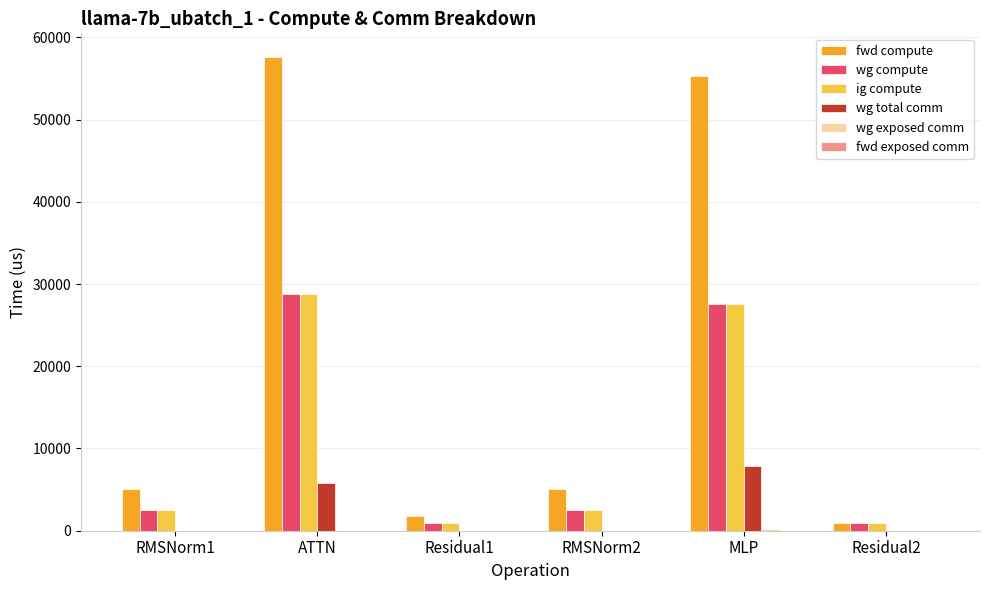

At which label does fwd compute first exceed 5020?

RMSNorm1